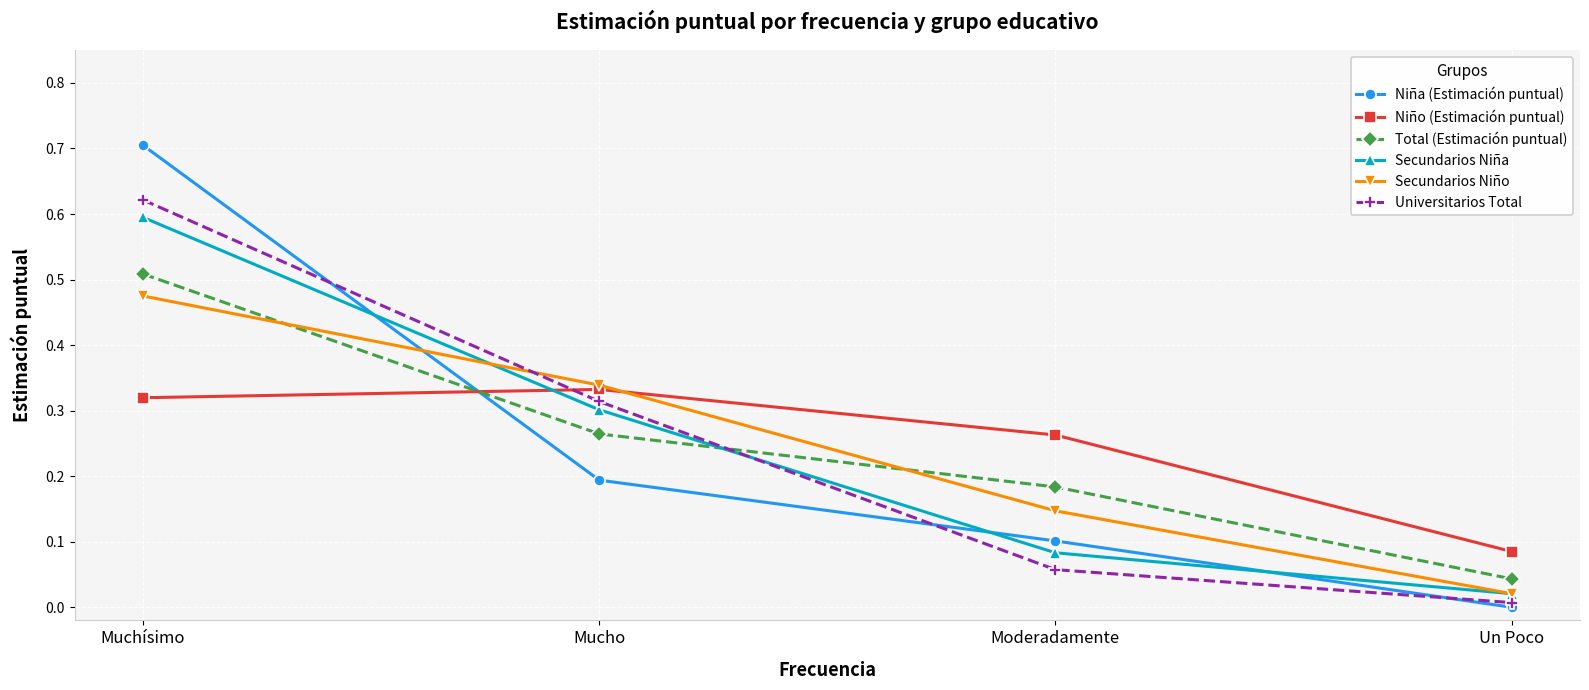

Where is Universitarios Total nearest to the value 0?

Un Poco